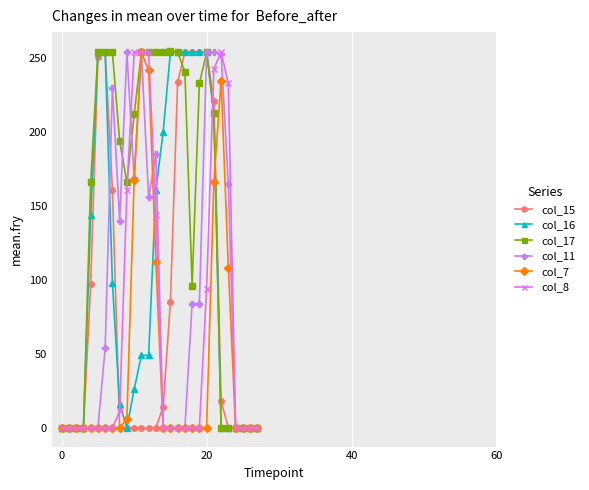

How many distinct data groups are displayed?

6